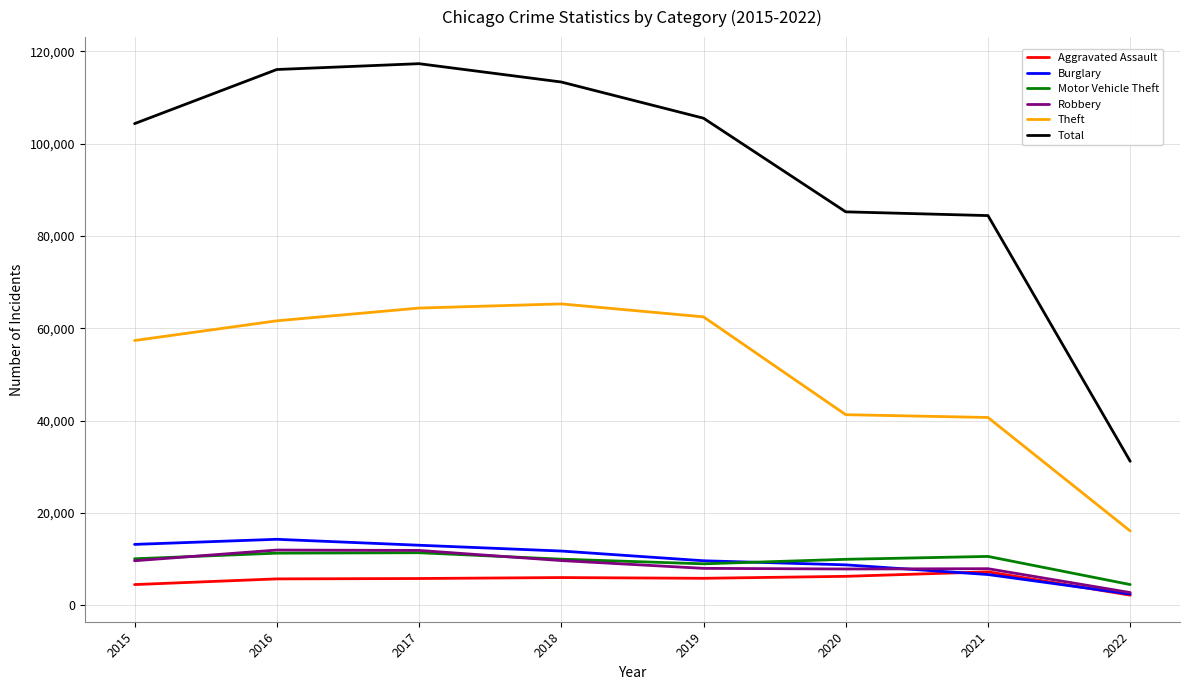

Is this an area chart (filled region under the line)?

No